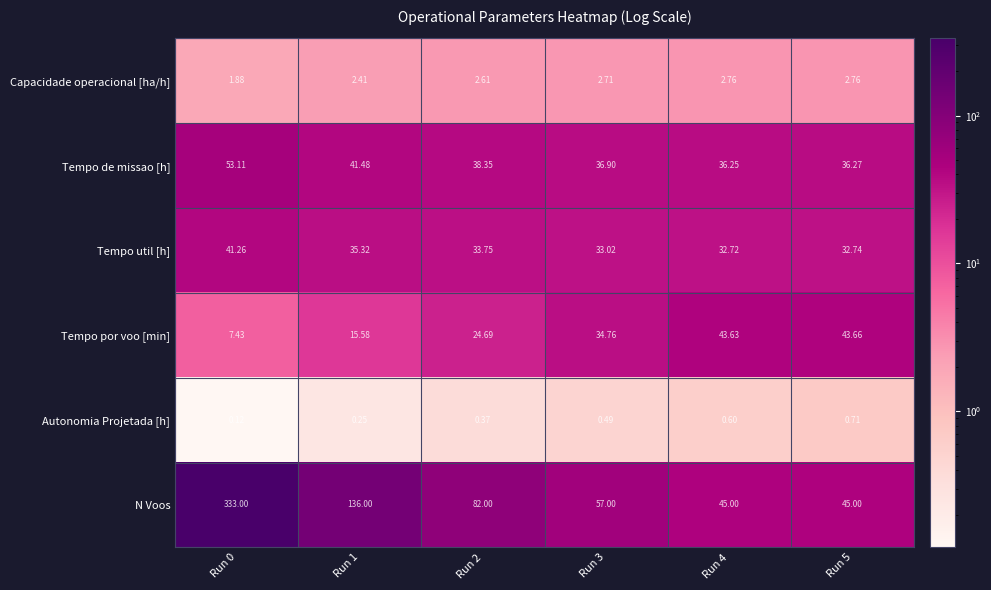

Rank the series at Run 1 from lowest to highest value.

Autonomia Projetada [h], Capacidade operacional [ha/h], Tempo por voo [min], Tempo util [h], Tempo de missao [h], N Voos